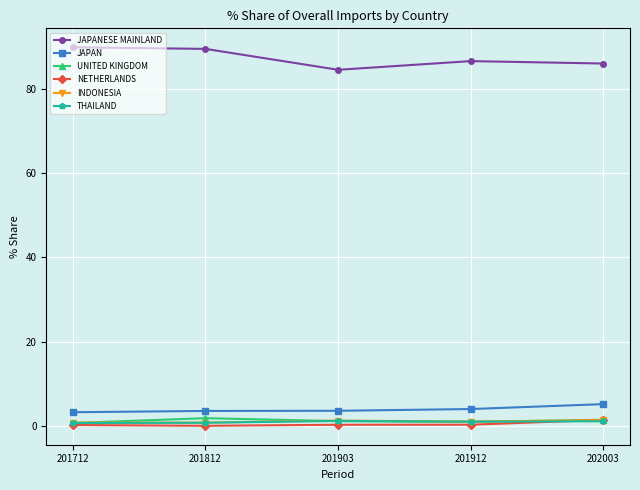

Which series changed the most between 201712 and 202003?

JAPANESE MAINLAND